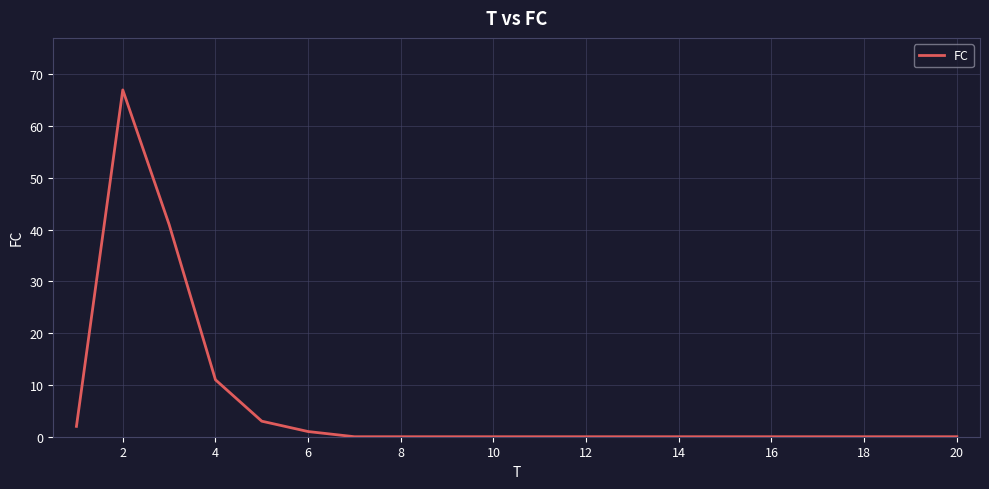

What is the difference between the maximum and minimum values?

67